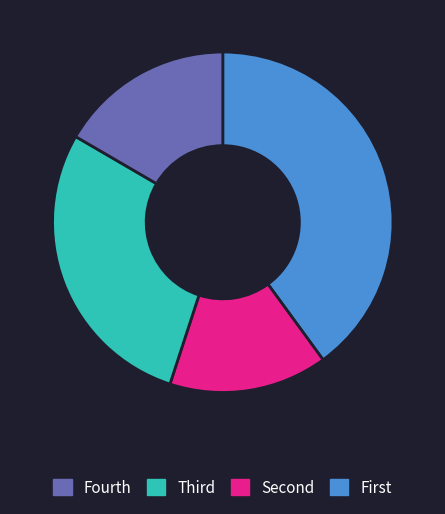

Does any single category account for the majority?

No